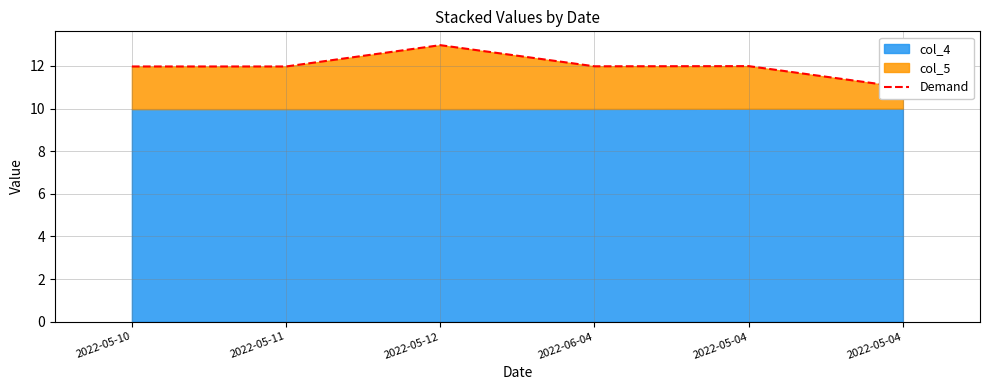

What is the change in value from 2022-05-12 to 2022-06-04?

-1.0